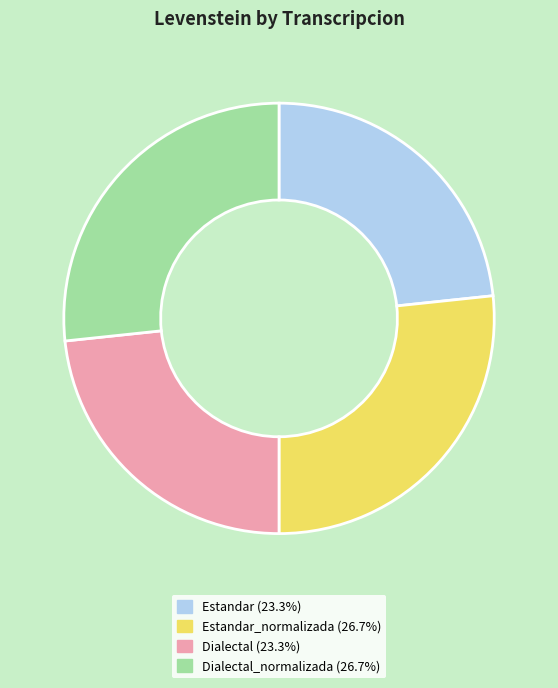

What is the ratio of the value at Estandar_normalizada (26.7%) to the value at Dialectal (23.3%)?

1.1